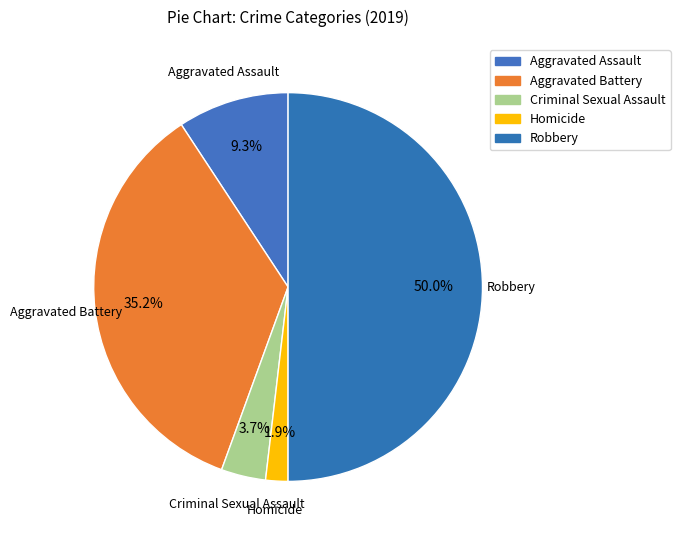

How many segments does this pie chart have?

5